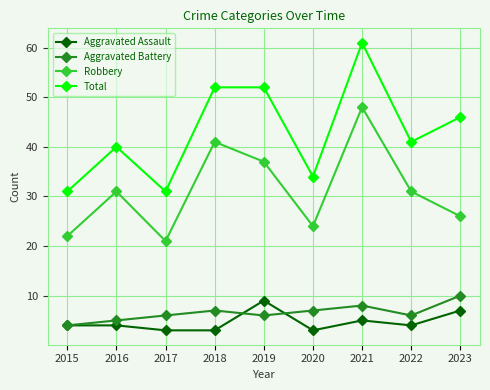

True or false: Total and Aggravated Assault cross at least once.

False